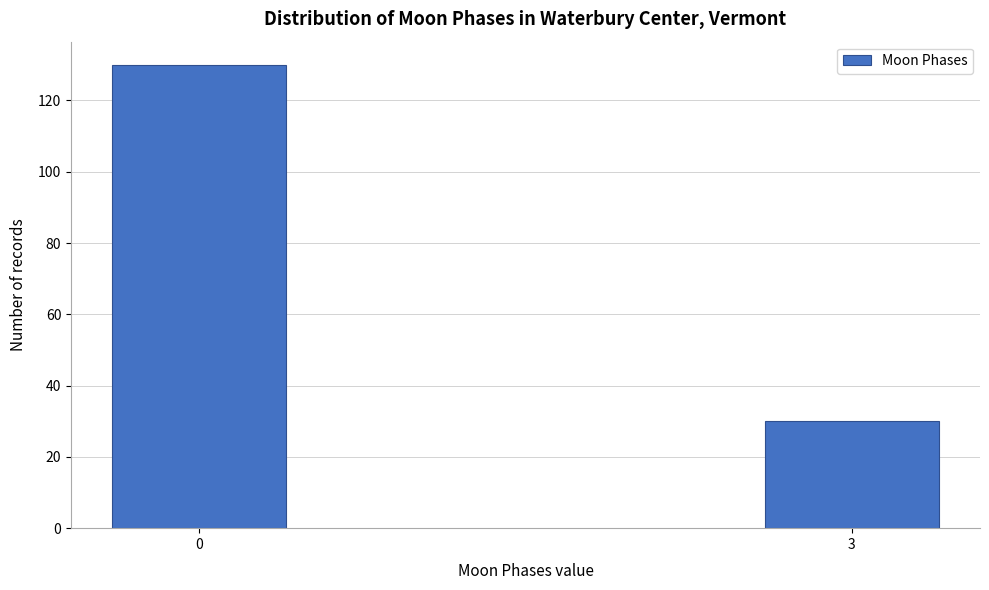

Reading left to right, list all the values displayed in this chart.

130	30